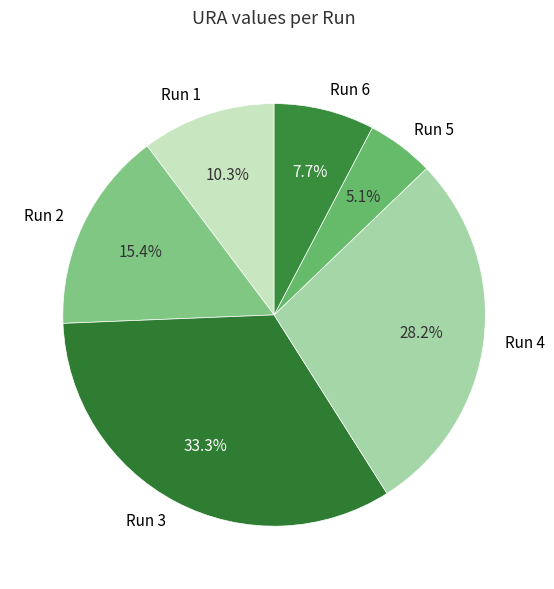

Approximately how many times larger is the value at Run 5 compared to Run 1?

0.5